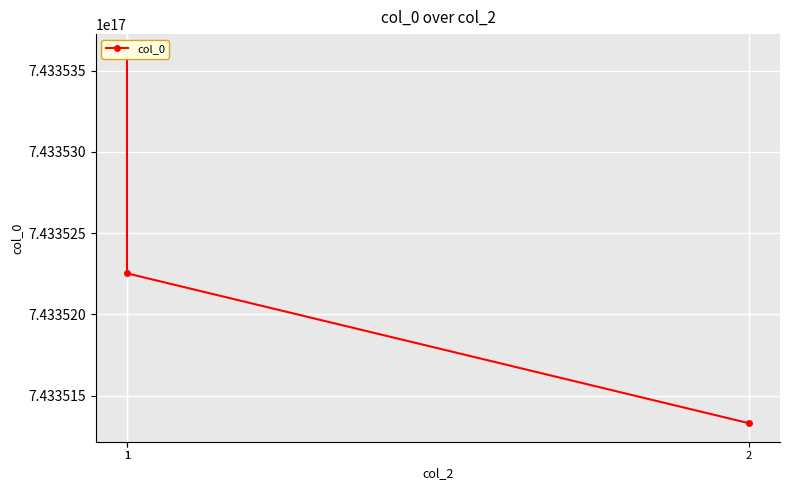

Is this an area chart (filled region under the line)?

No